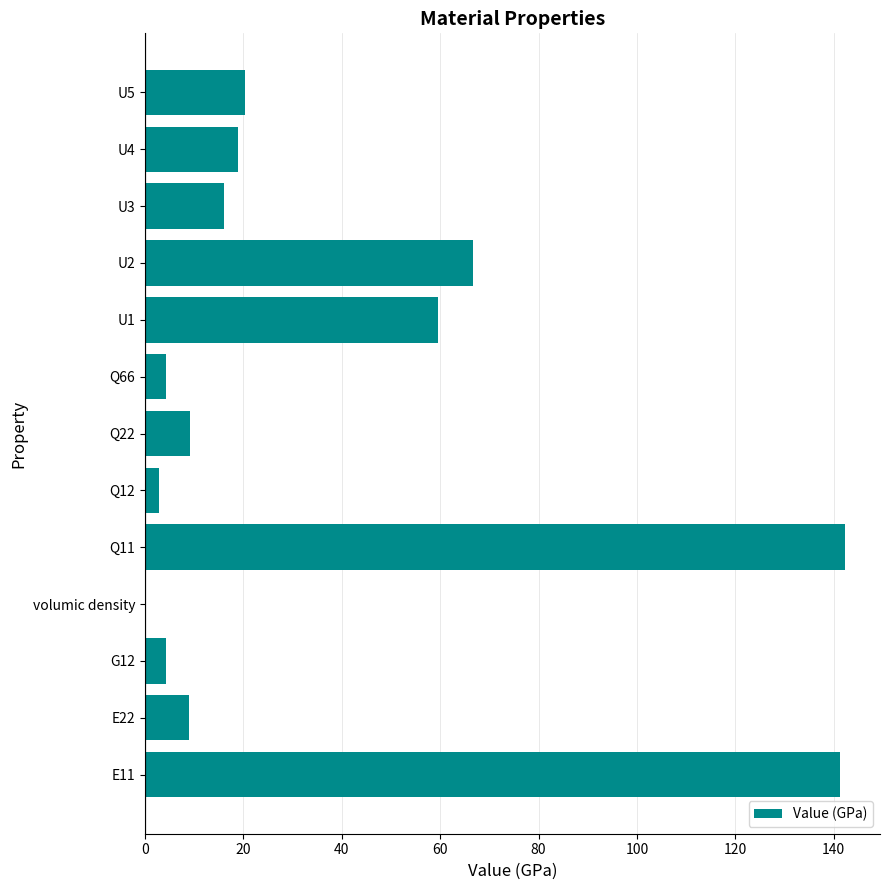

How many distinct data groups are displayed?

1